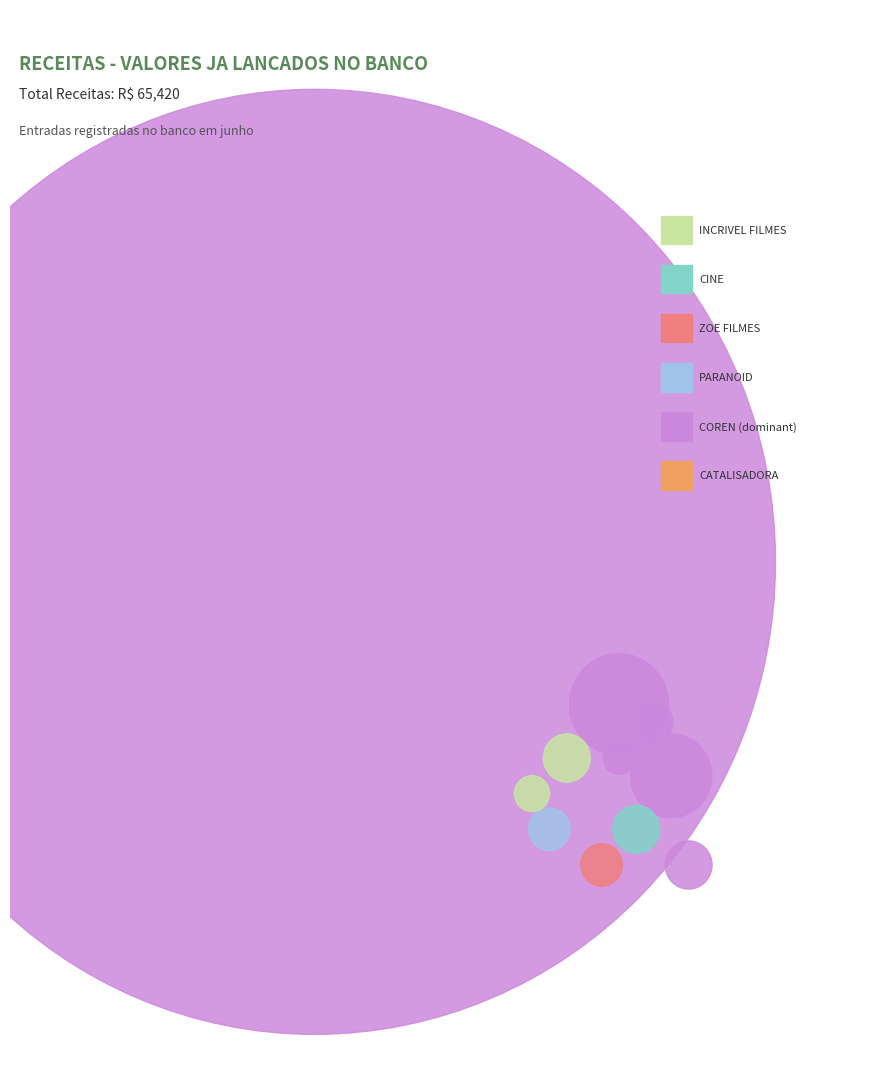

Combined, what portion of the pie is OS. 152 - COREN (NF.497) and OS. 147 - CINE (RECIBO 243)?

17.3%